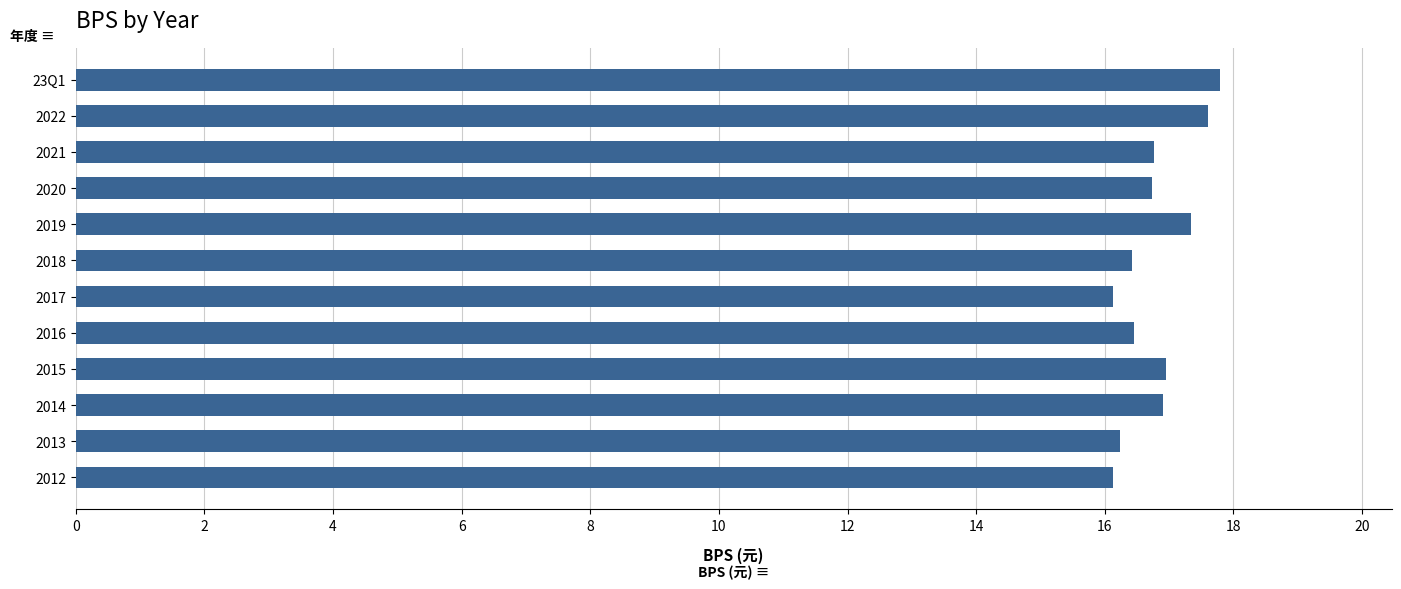

How many data points does each series have?

12